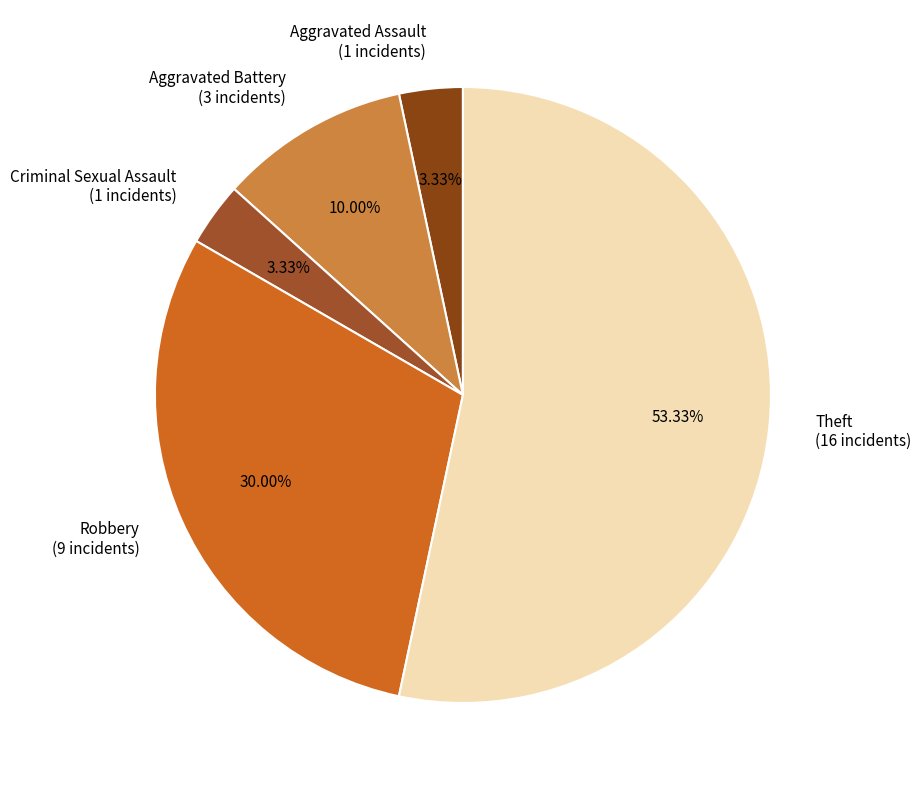

Which category accounts for the majority?

Theft